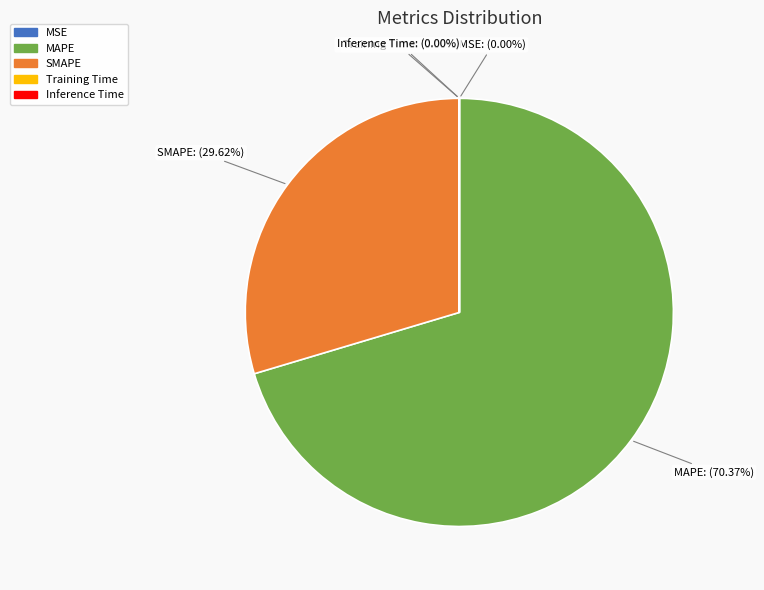

True or false: MAPE accounts for 78% of the total.

False